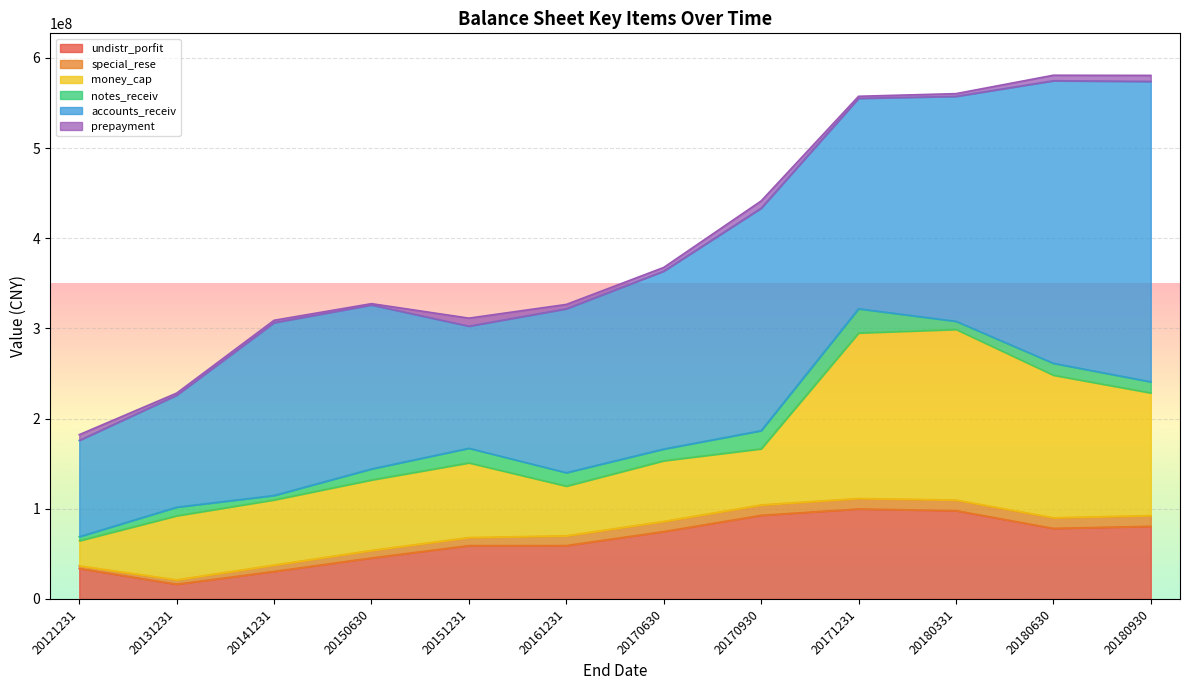

At how many categories does at least one series exceed 70325223?

12